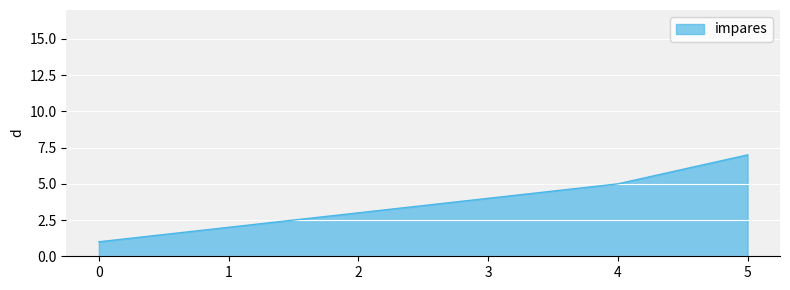

What is the difference between the second highest and second lowest values?

2